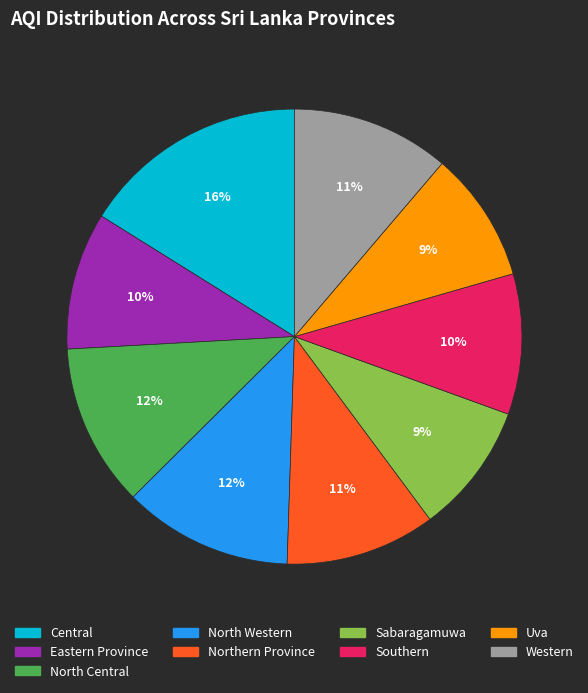

What is the largest slice in the pie chart?

Central